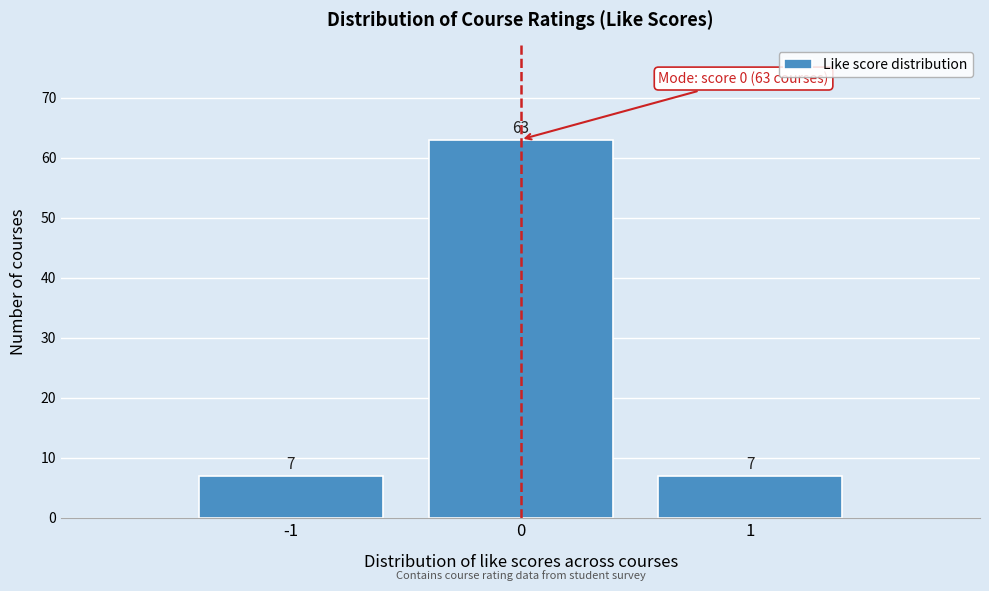

Reading left to right, list every bar in this chart as the range it spans on the x-axis followed by its height.

-1.5 to -0.5: 7
-0.5 to 0.5: 63
0.5 to 1.5: 7